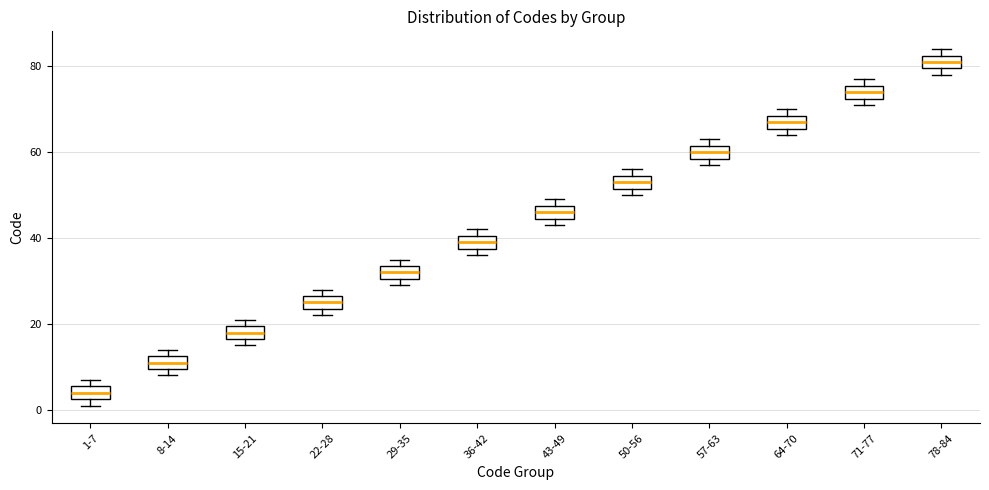

Where is the upper edge of the box for 43-49 on the y-axis? The values are not printed on the chart, so give them approximately, as read against the axis.

48